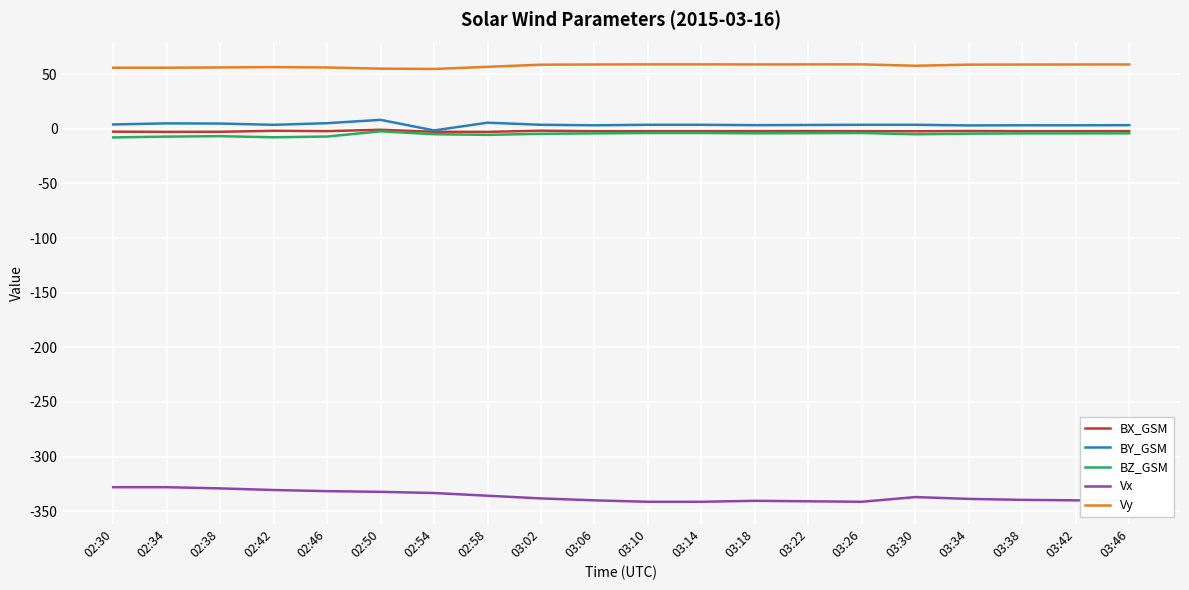

True or false: BY_GSM and Vy intersect in this chart.

False